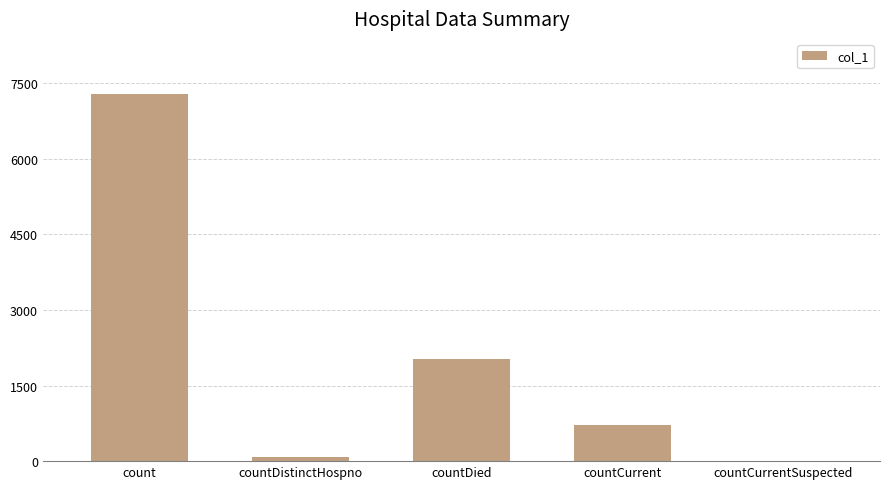

Which has a higher value, count or countCurrentSuspected?

count